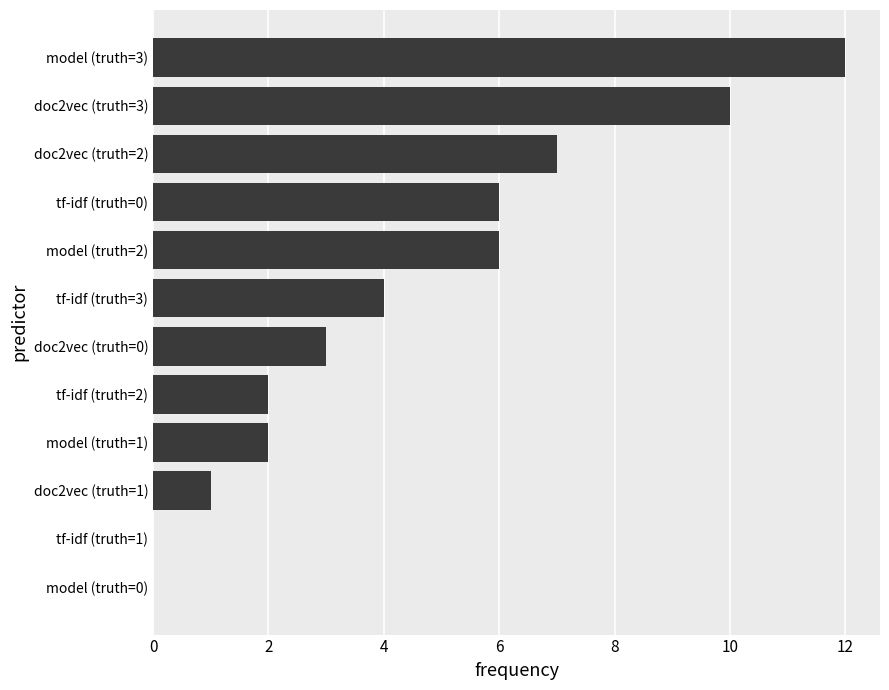

What is the sum of all values?

53